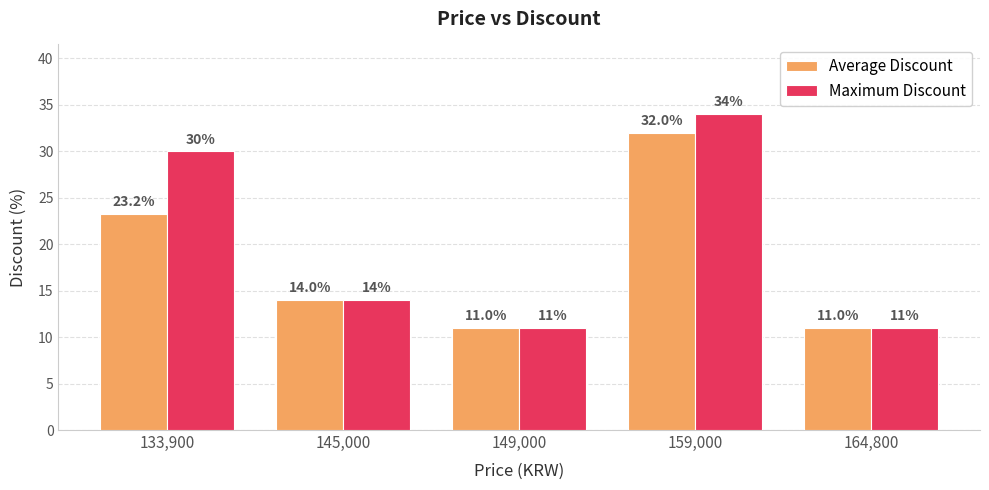

How many bars are there in total?

10